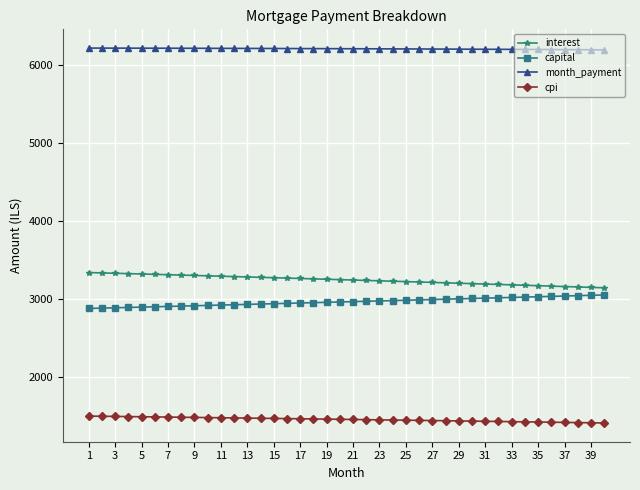

What is the sum of all interest values?

129730.0